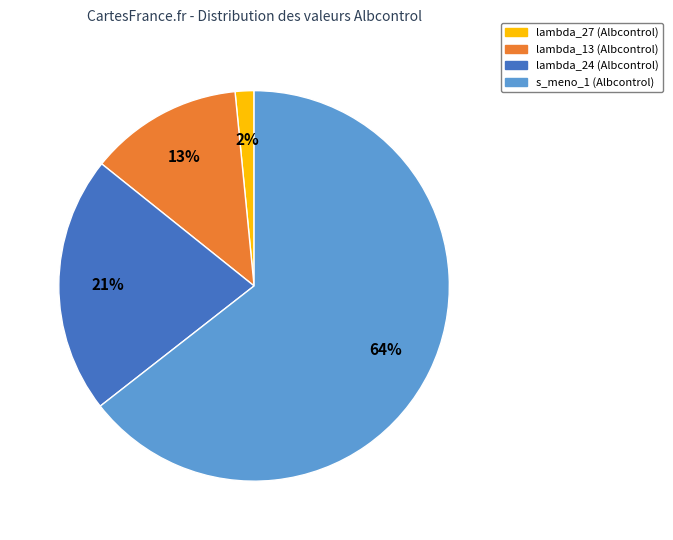

The lambda_13 (Albcontrol) slice represents 13% of the pie. True or false?

True